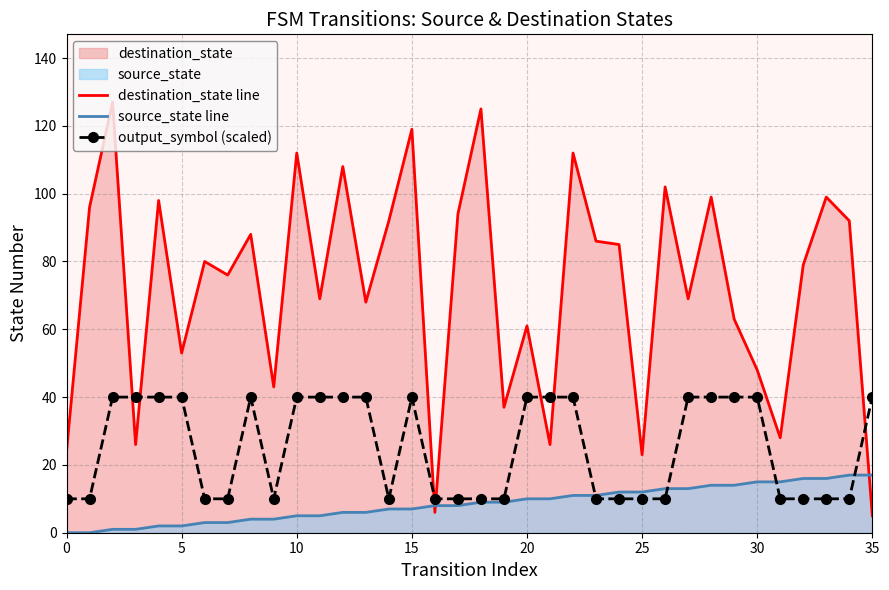

Reading right to left, transcribe all the data shown in this chart.

destination_state line: 5	92	99	79	28	48	63	99	69	102	23	85	86	112	26	61	37	125	94	6	119	92	68	108	69	112	43	88	76	80	53	98	26	127	96	24
source_state line: 17	17	16	16	15	15	14	14	13	13	12	12	11	11	10	10	9	9	8	8	7	7	6	6	5	5	4	4	3	3	2	2	1	1	0	0
output_symbol (scaled): 40	10	10	10	10	40	40	40	40	10	10	10	10	40	40	40	10	10	10	10	40	10	40	40	40	40	10	40	10	10	40	40	40	40	10	10